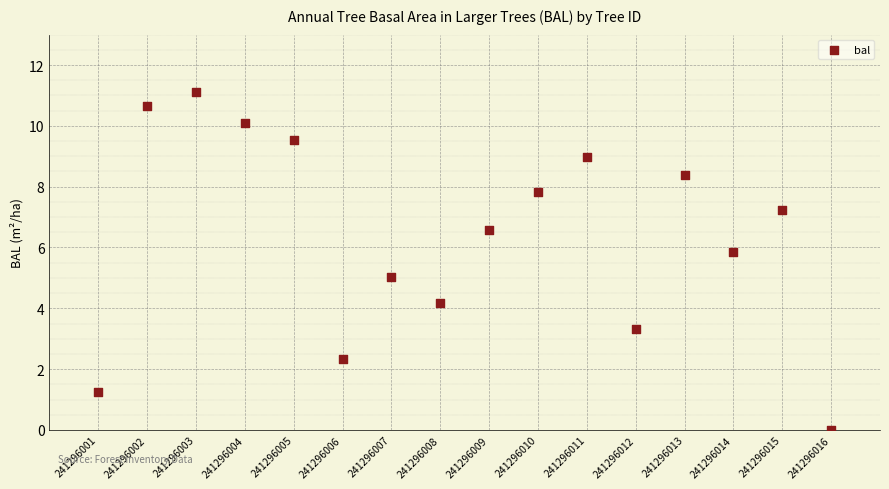

What is the range of Y values (max minus min)?

11.1